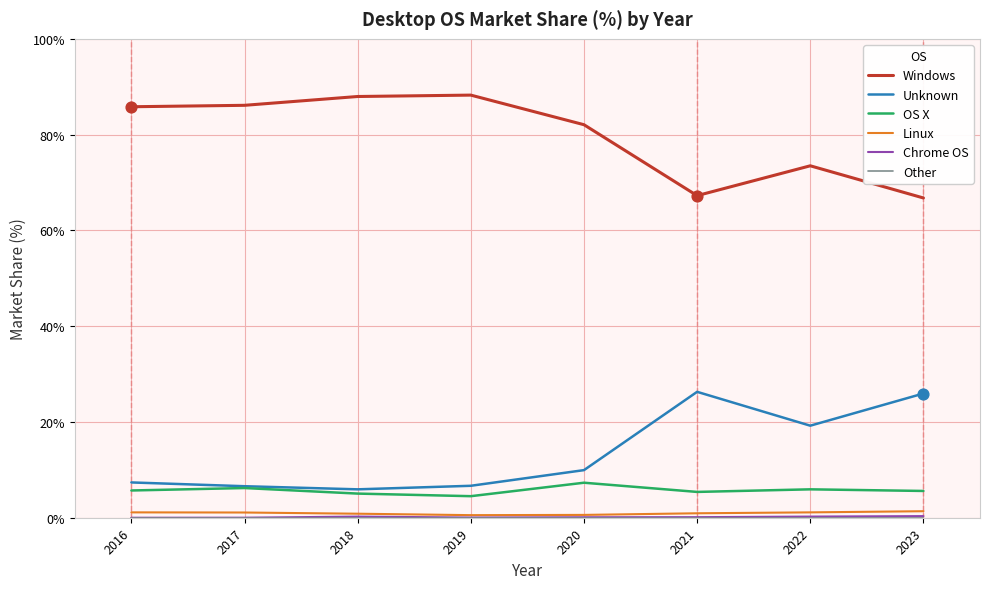

True or false: Windows and OS X intersect in this chart.

False